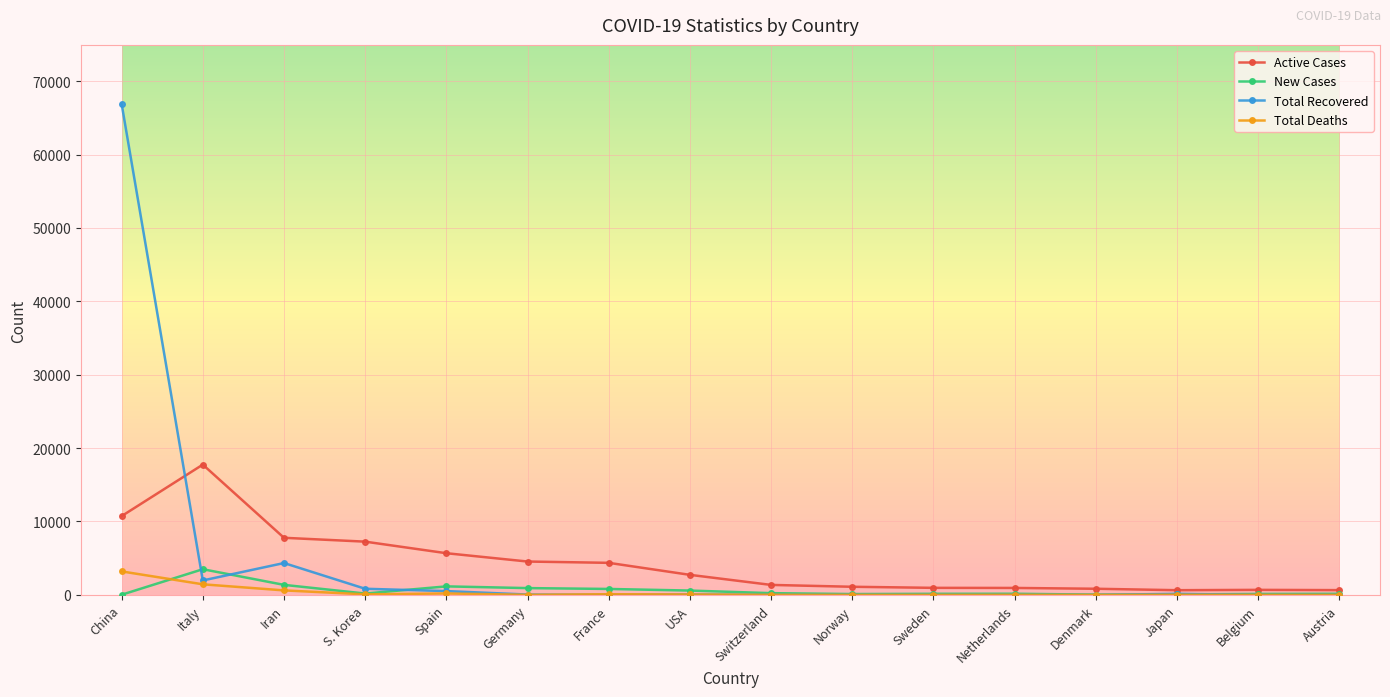

Which category has the highest value in the Total Recovered series?

China